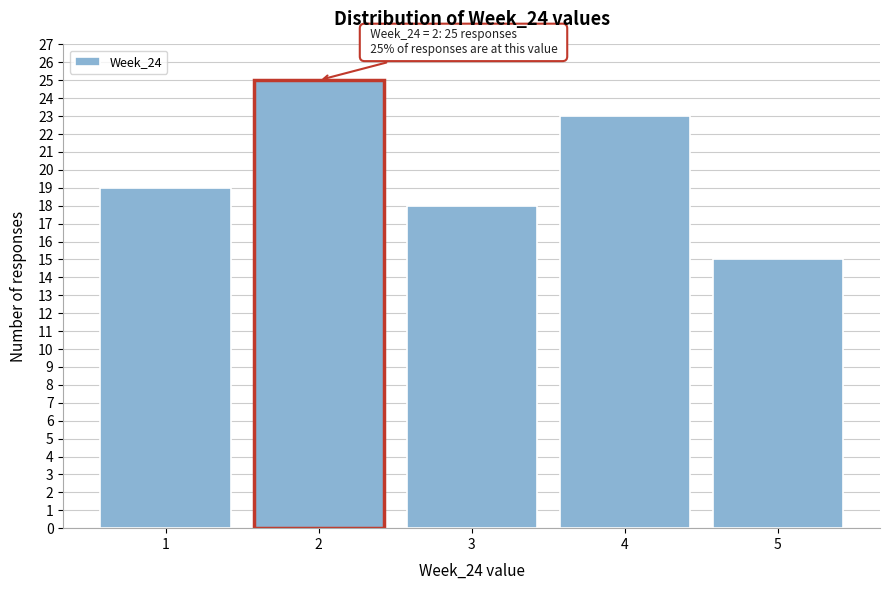

Reading left to right, transcribe all the data shown in this chart.

19	25	18	23	15